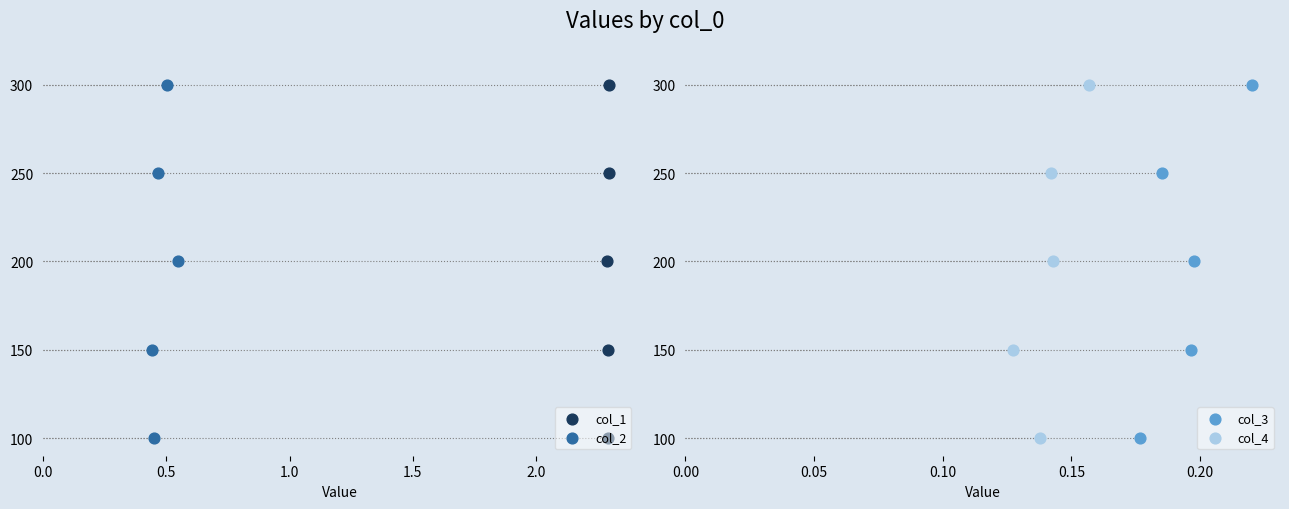

What are all the series names shown in the legend?

col_1, col_2, col_3, col_4